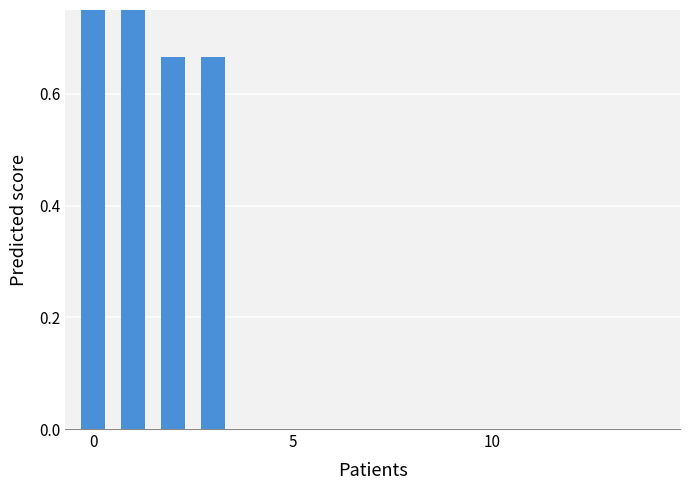

What is the label of the 10th bar from the left?

9